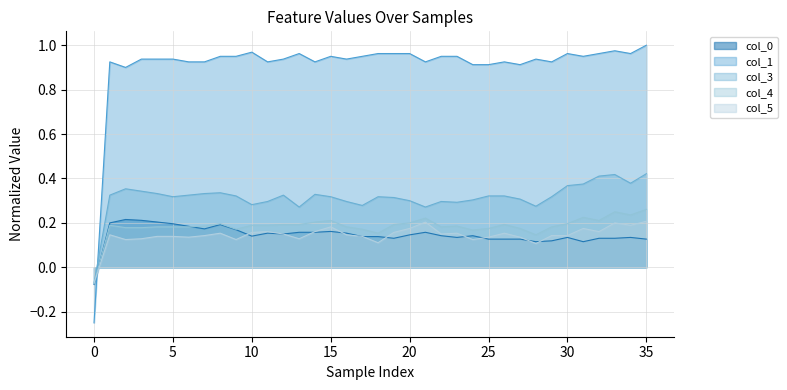

At which label does col_5 reach its peak?

35